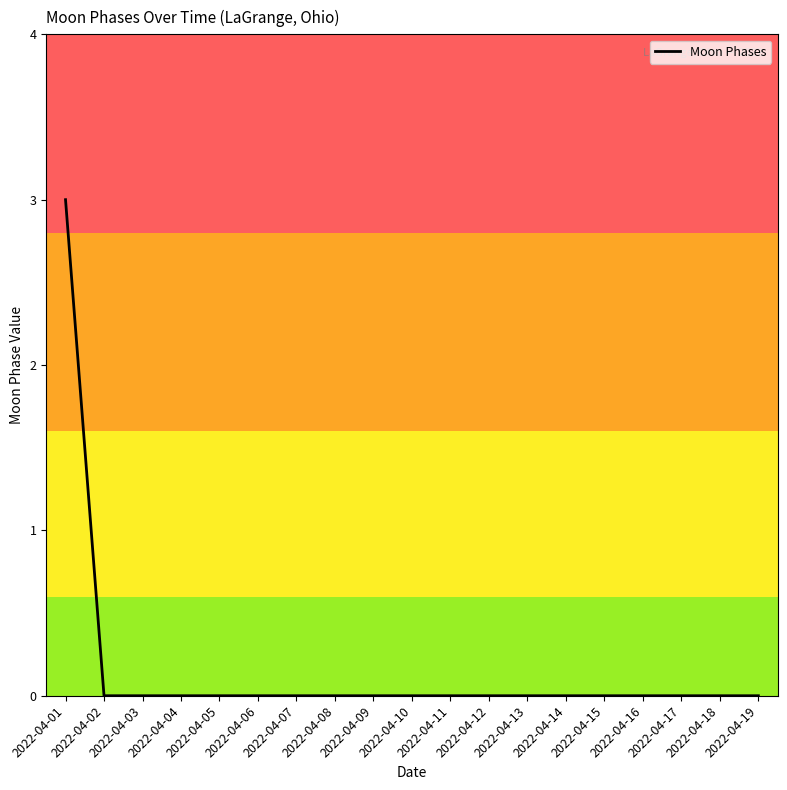

Between 2022-04-01 and 2022-04-10, which is larger?

2022-04-01